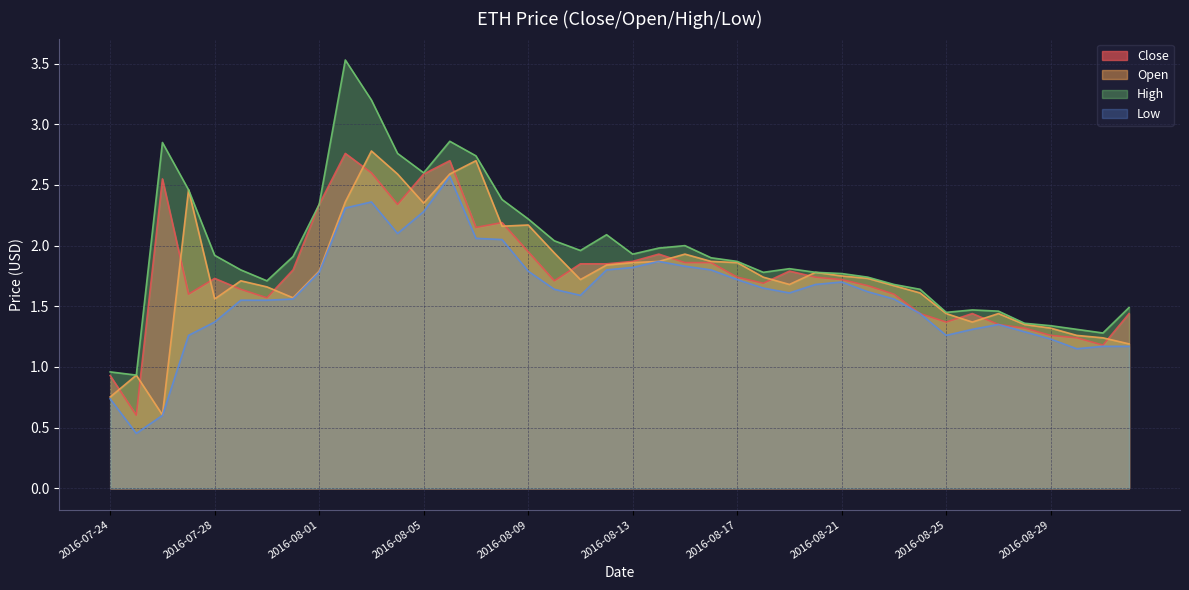

What is the label of the 7th point from the left?

2016-07-30